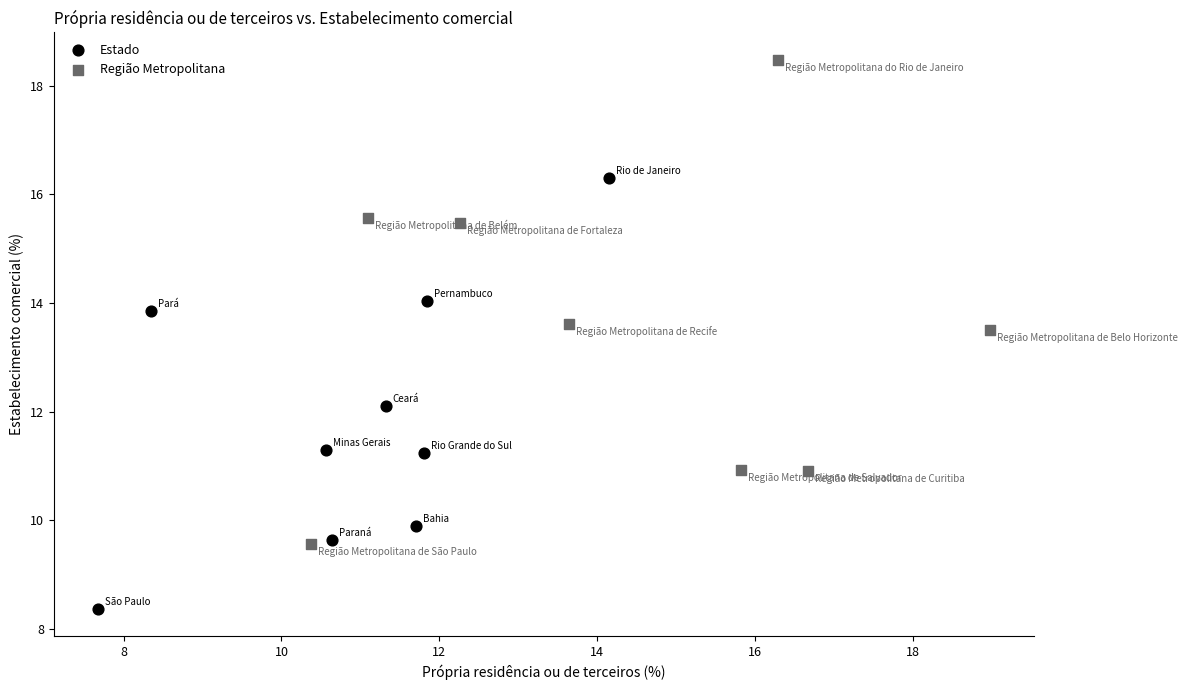

Which series contains the highest Y value?

Região Metropolitana